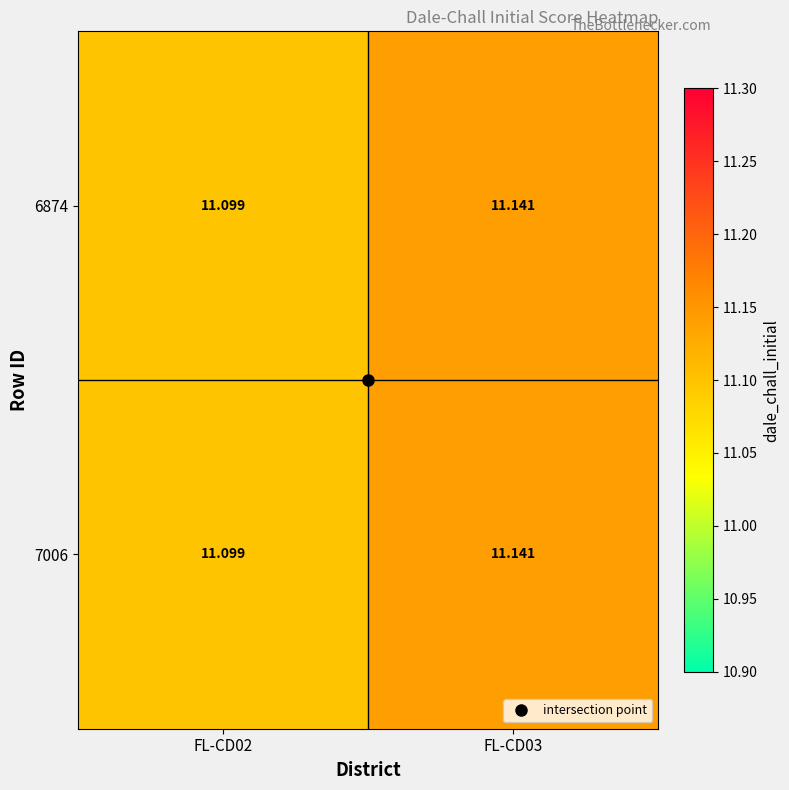

At how many categories does at least one series exceed 11?

2